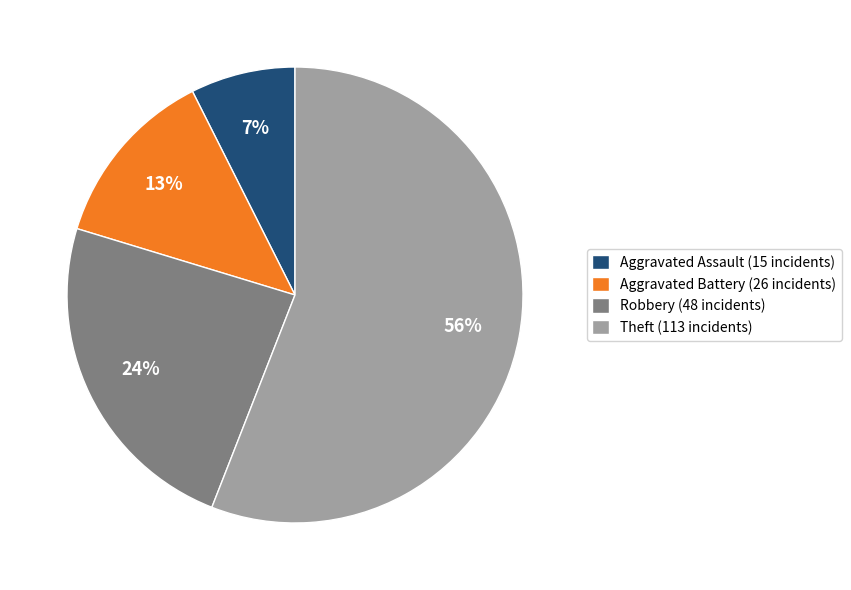

Approximately how many times larger is the value at Robbery (48 incidents) compared to Theft (113 incidents)?

0.4